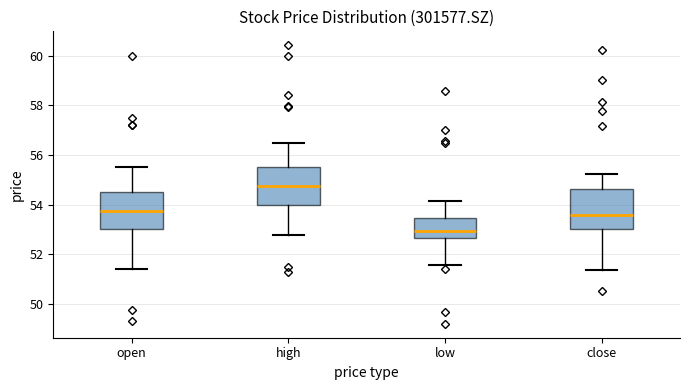

Reading left to right, transcribe this box plot: for each box, give where its median line is, the range the box spans, and where its two whiskers end, as read against the y-axis. The values are not printed on the chart, so give them approximately, as read against the axis.

open: median 53.8, box 53.0 to 54.6, whiskers 51.4 to 55.6
high: median 54.8, box 54.0 to 55.6, whiskers 52.8 to 56.6
low: median 53.0, box 52.6 to 53.4, whiskers 51.6 to 54.2
close: median 53.6, box 53.0 to 54.6, whiskers 51.4 to 55.2